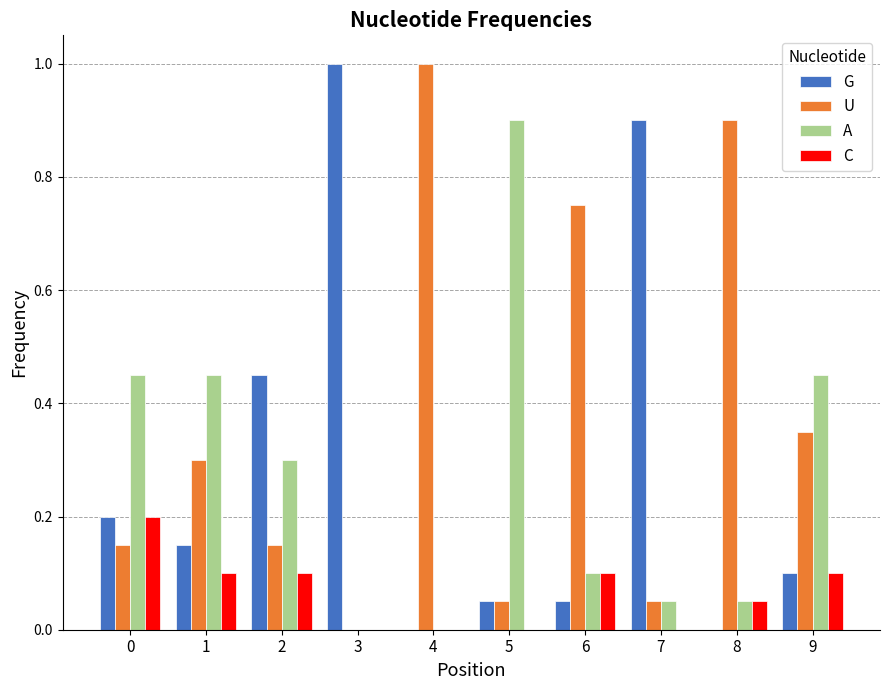

What is the sum of all U values?

3.7